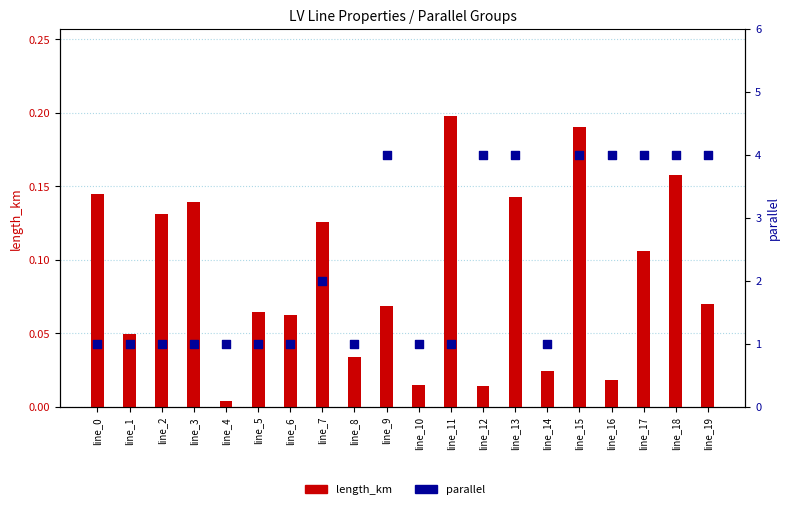

Is the value of length_km at line_9 greater than the value of parallel at line_10?

No